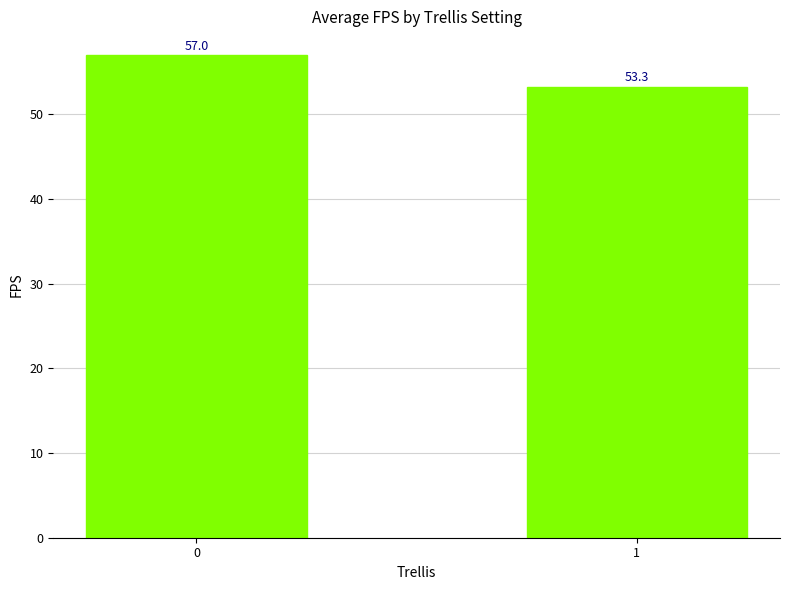

True or false: the data shows 57.0 at 0.

True